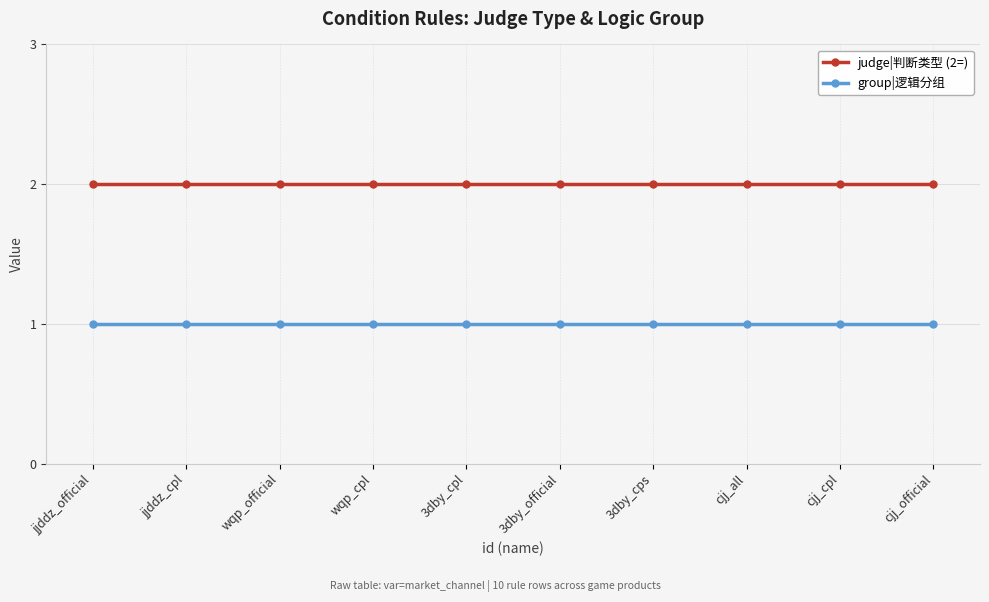

Rank the series by their average value, from highest to lowest.

judge|判断类型 (2=), group|逻辑分组